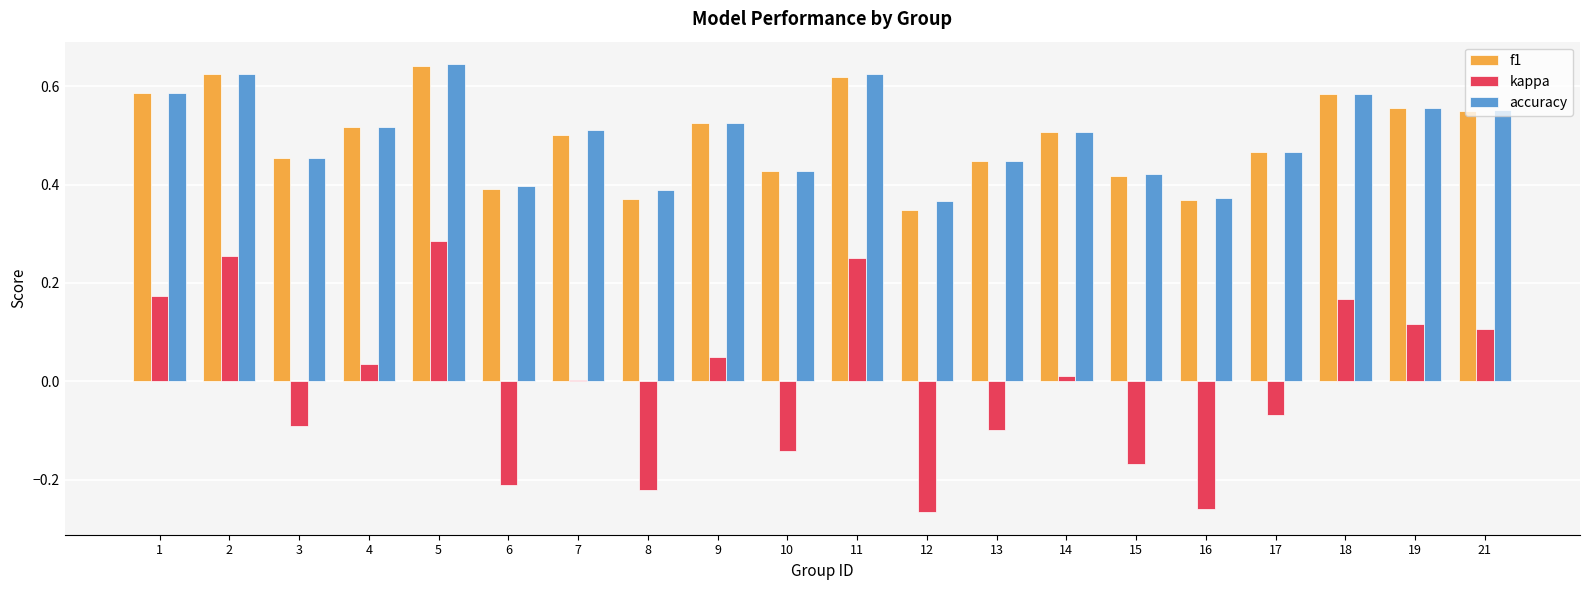

Which category has the highest value in the kappa series?

5